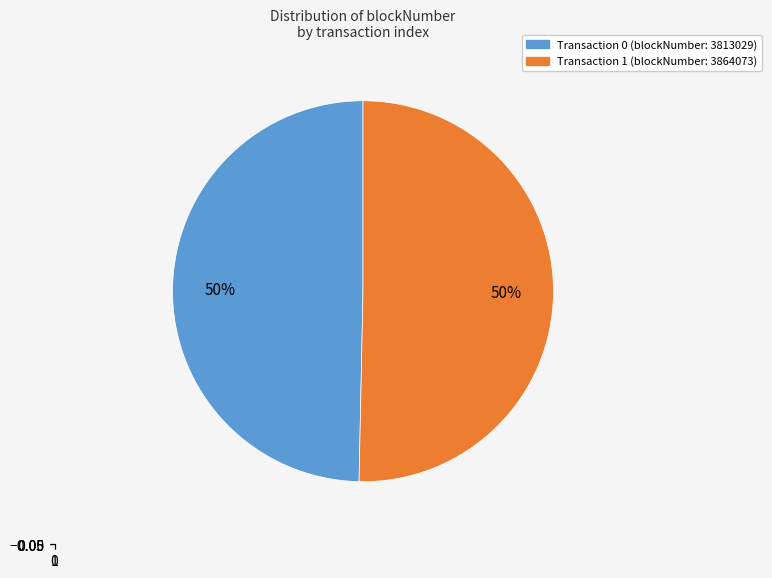

To the nearest percent, what is the average slice percentage?

50%